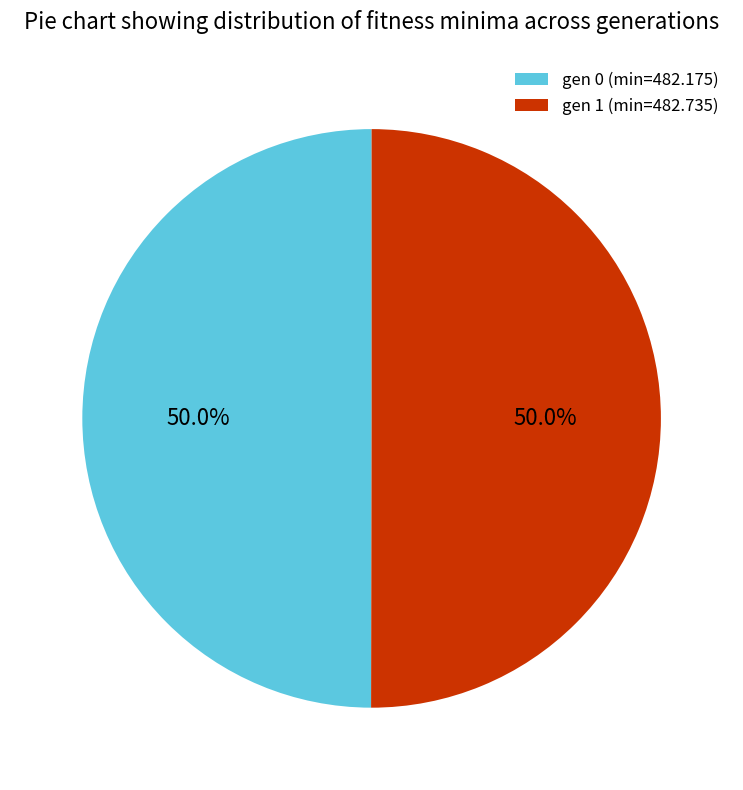

The gen 0 (min=482.175) slice represents 50% of the pie. True or false?

True